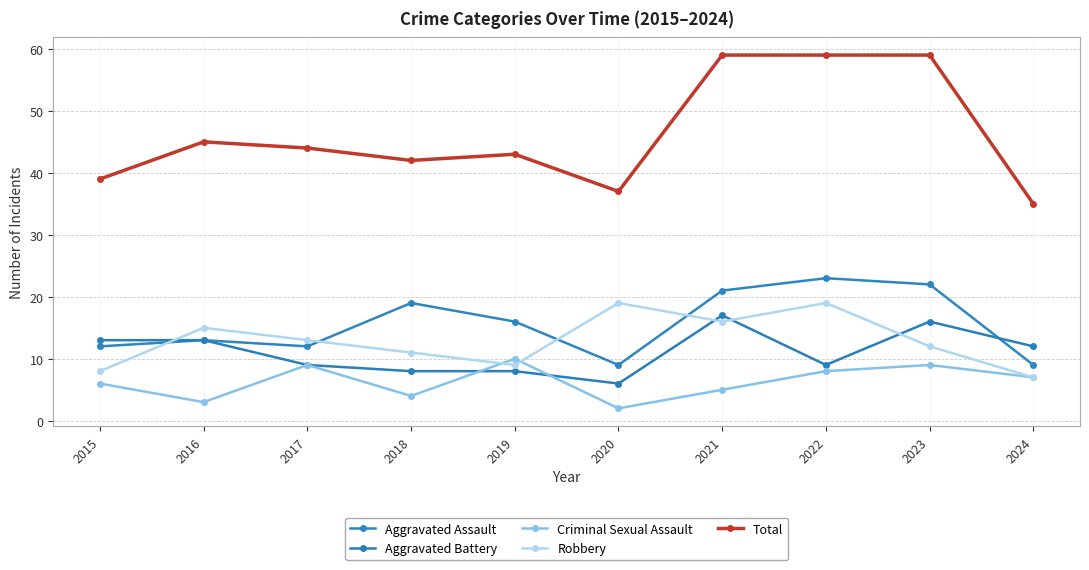

How many data points in Aggravated Assault are less than 16?

5